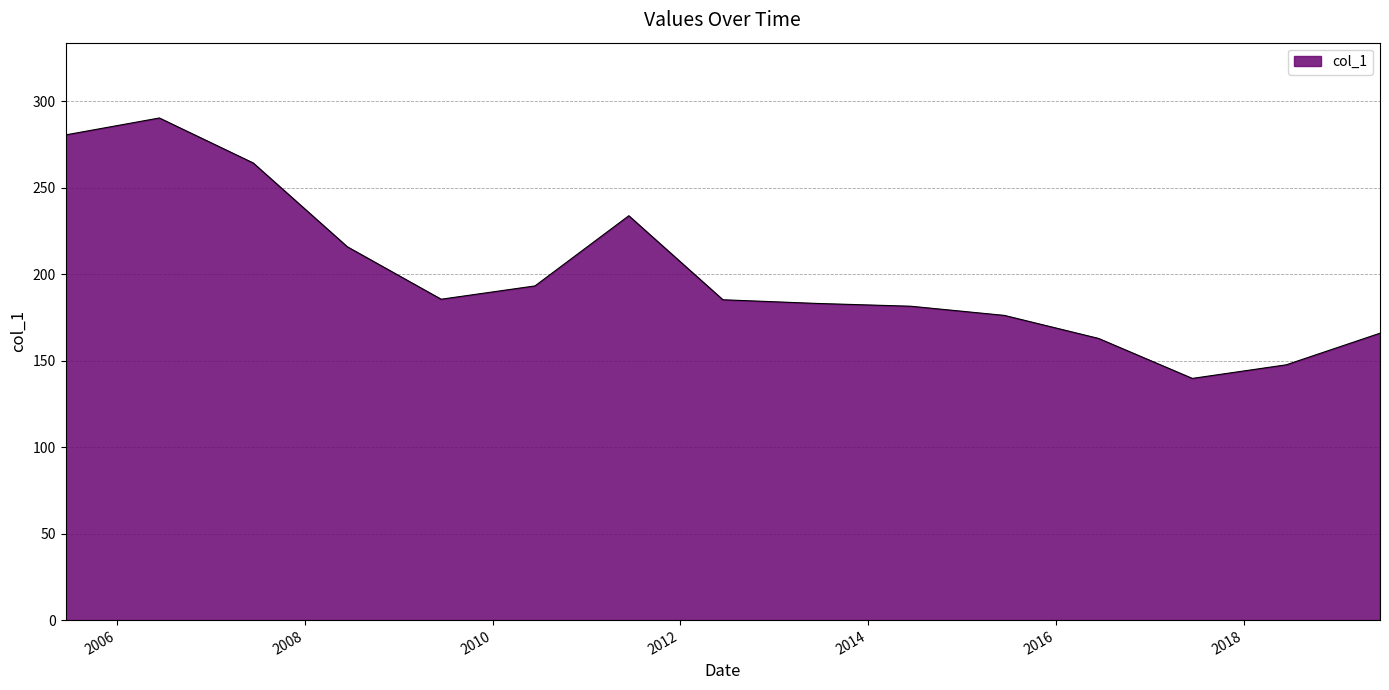

What is the difference between the maximum and minimum values?

150.6